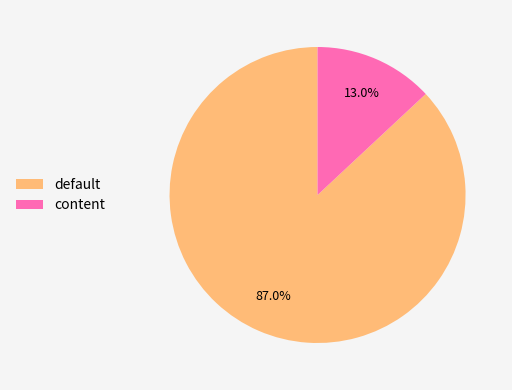

Is it true that default is 87% of the pie?

True